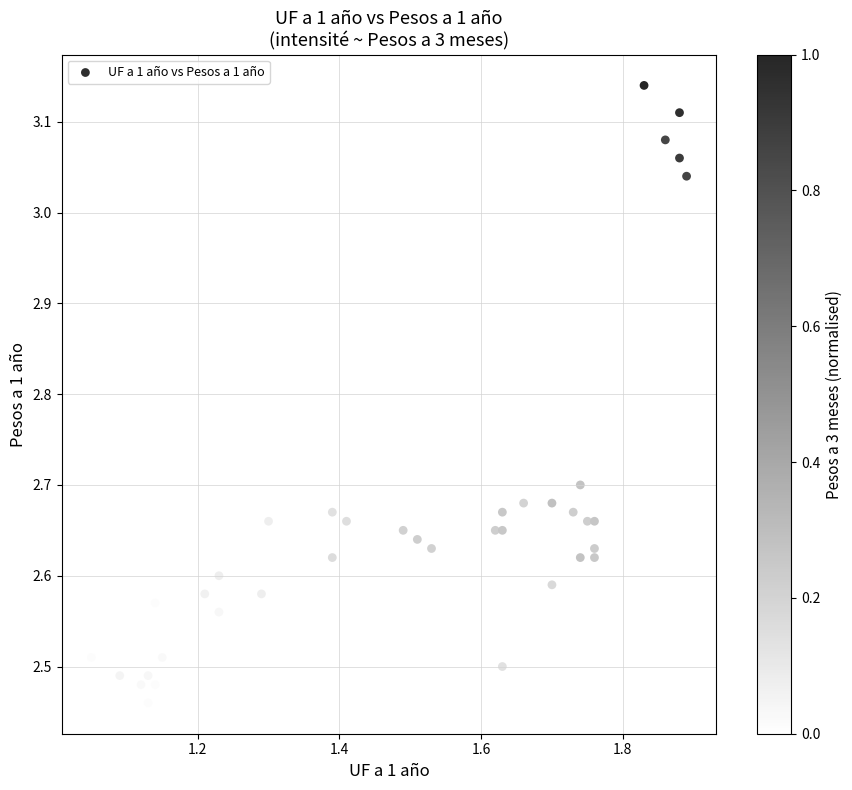

What is the range of Y values (max minus min)?

0.7